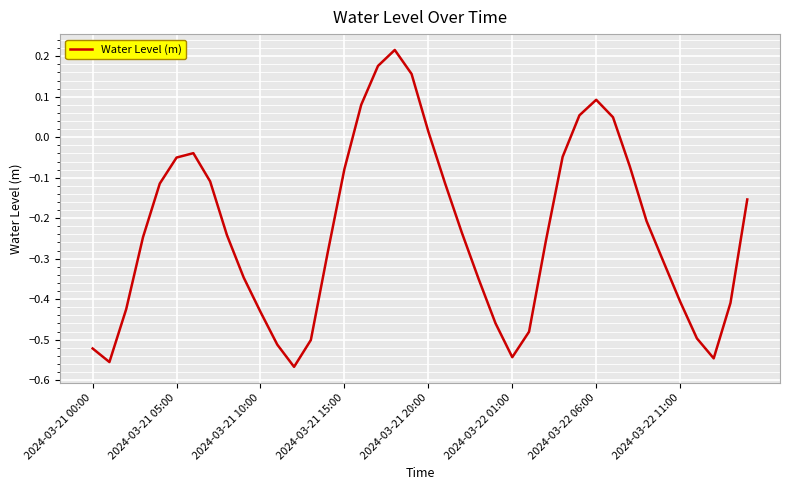

What is the difference between the maximum and minimum values?

0.8